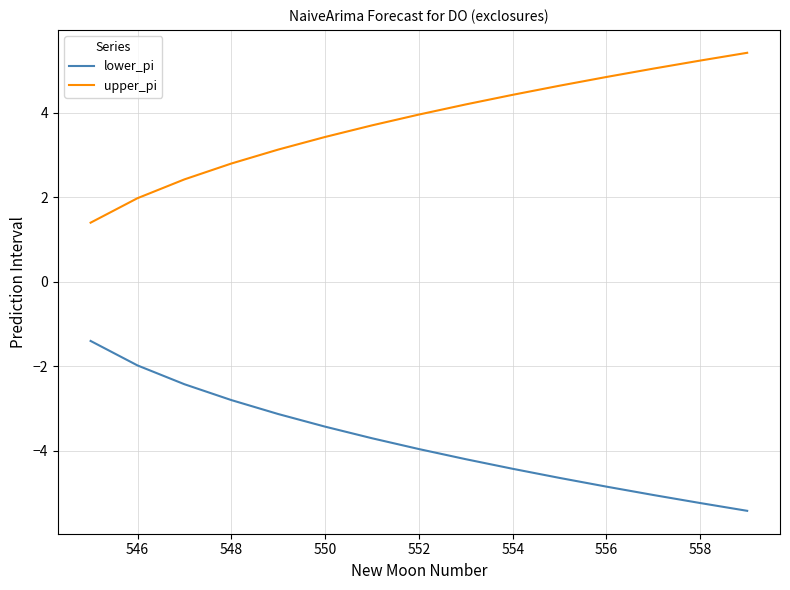

True or false: upper_pi and lower_pi intersect in this chart.

False